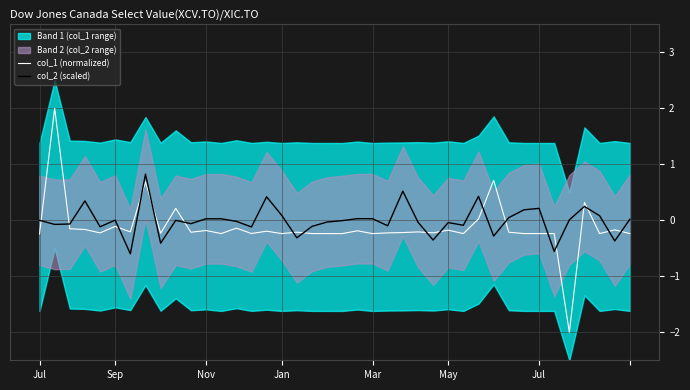

How many values in the col_1 (normalized) series are below 0?

34